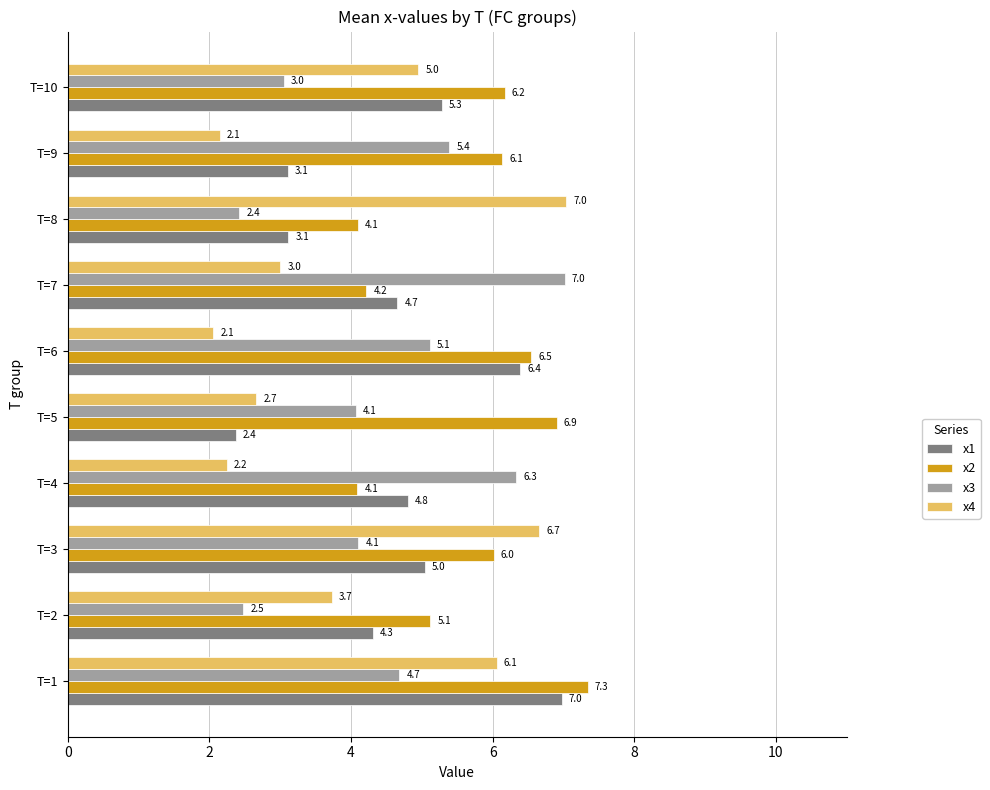

What is the average value of the x1 series?

4.6